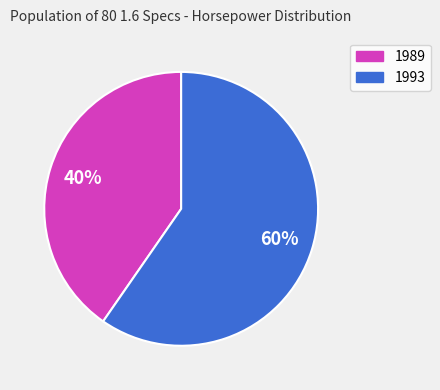

Does 1989 represent more than half of the total?

No